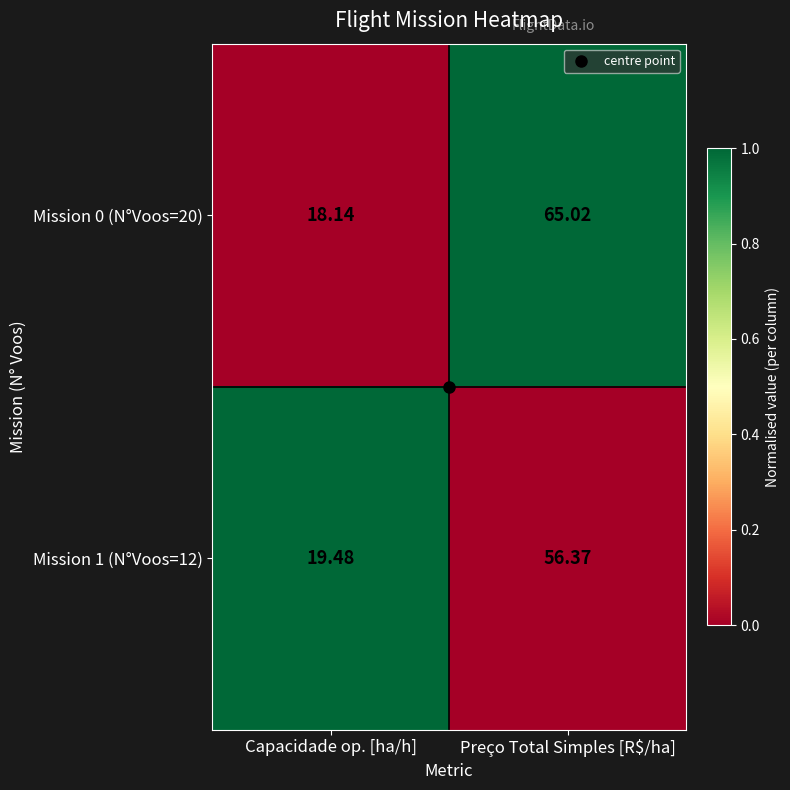

Rank the categories by Mission 1 (N°Voos=12) value from highest to lowest.

Preço Total Simples [R$/ha], Capacidade op. [ha/h]